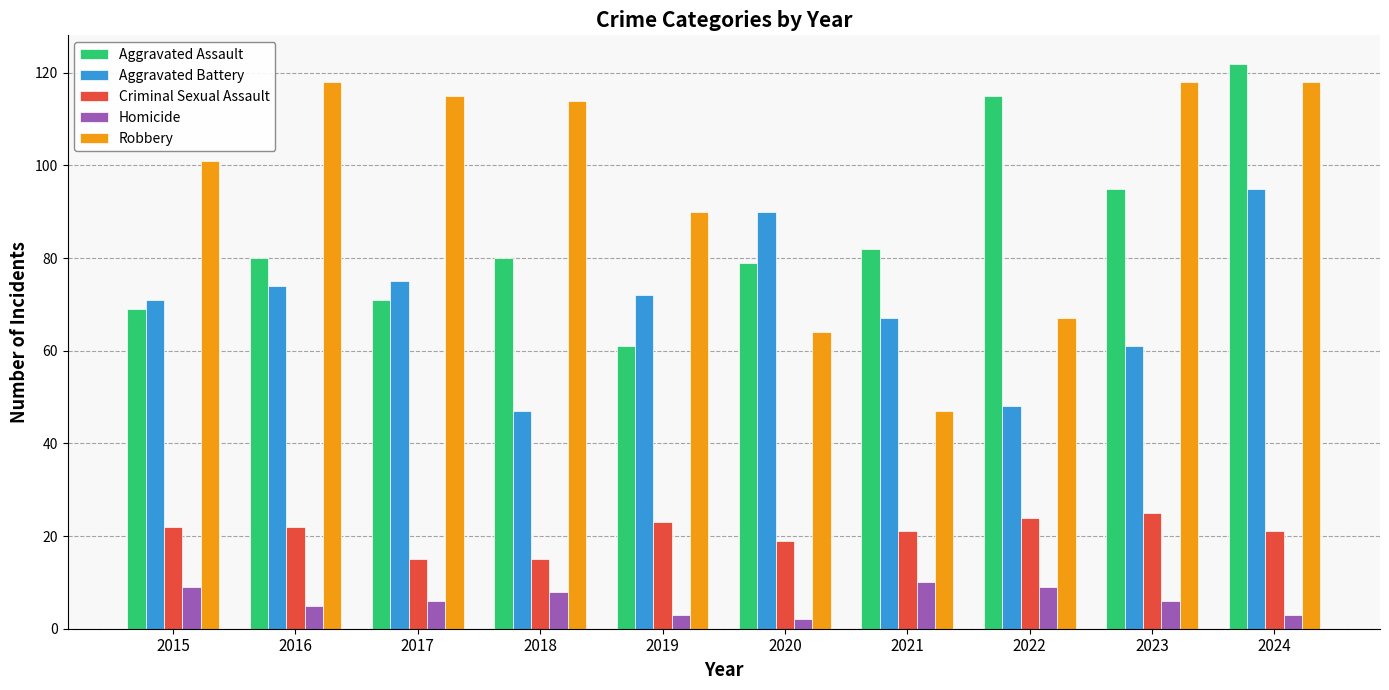

What is the value of the Aggravated Battery bar at the 7th from the left?

67